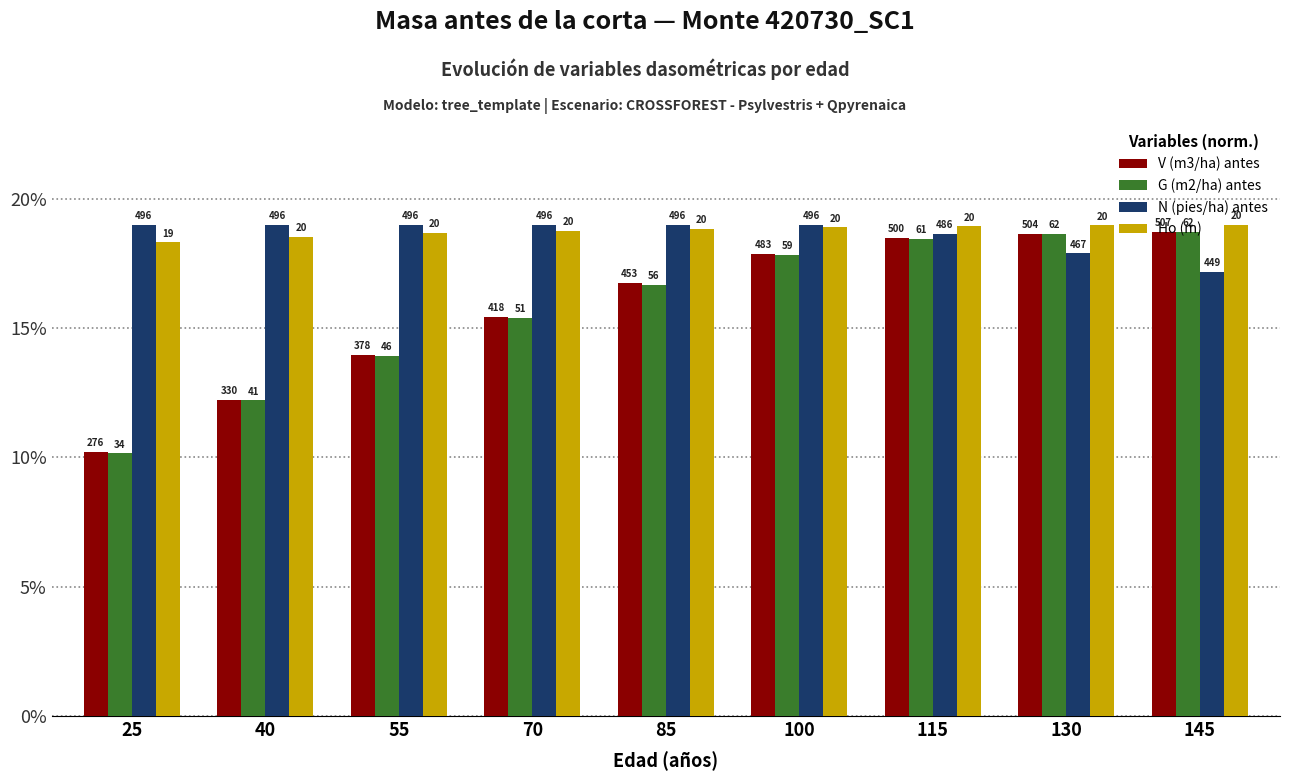

Are the bars grouped side by side (vs. stacked)?

Yes